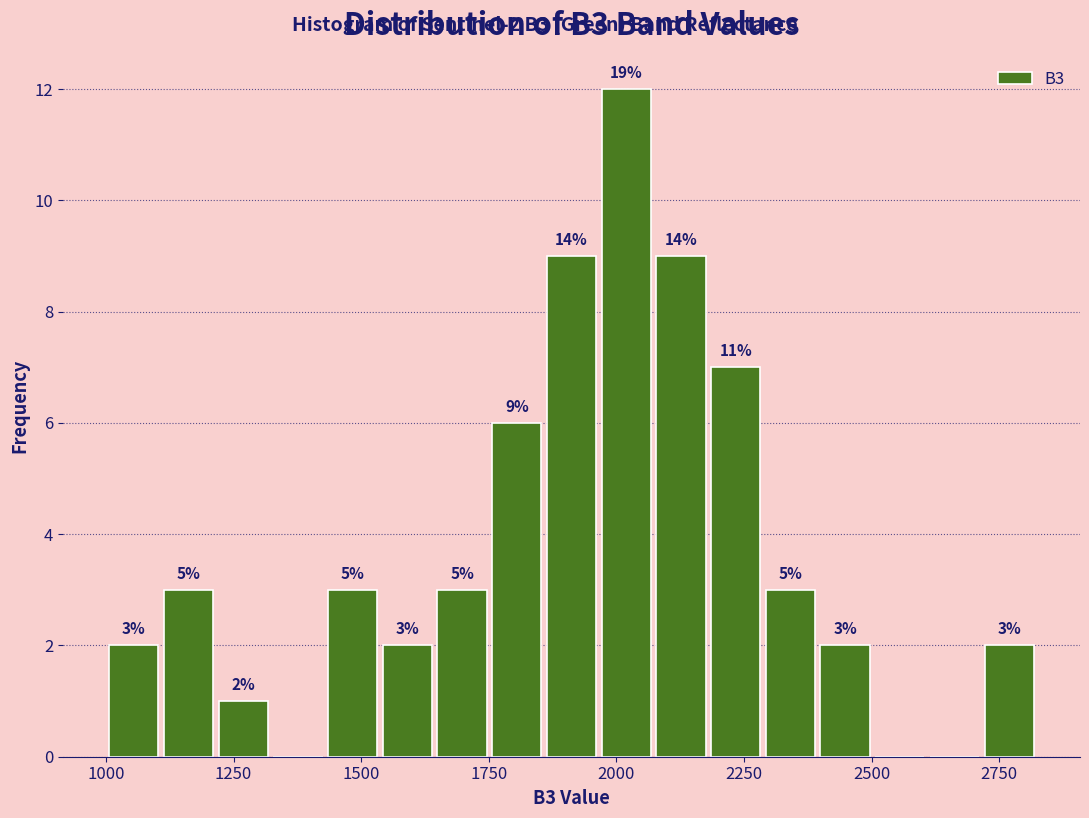

Around what value on the x-axis is the tallest bar? Give the approximate position of its centre, as read against the axis.

2000